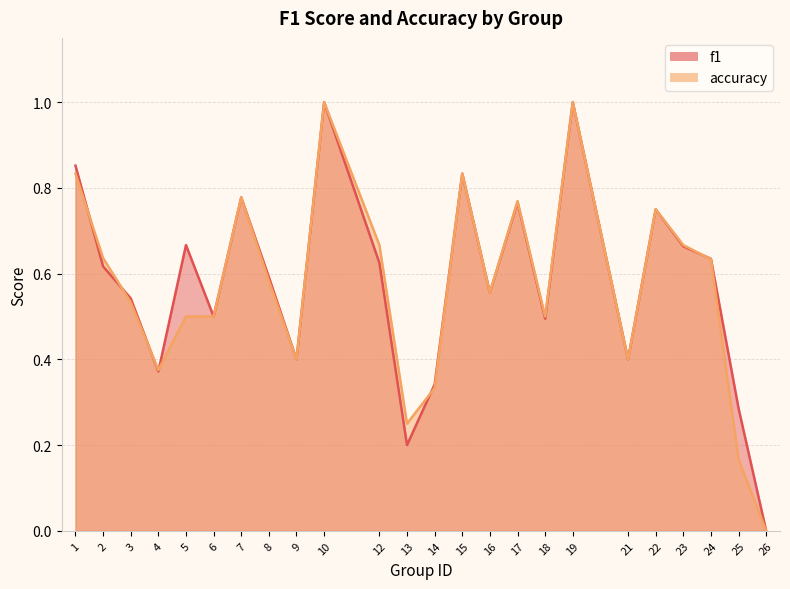

What is the value of the f1 point at the 4th from the left?

0.4